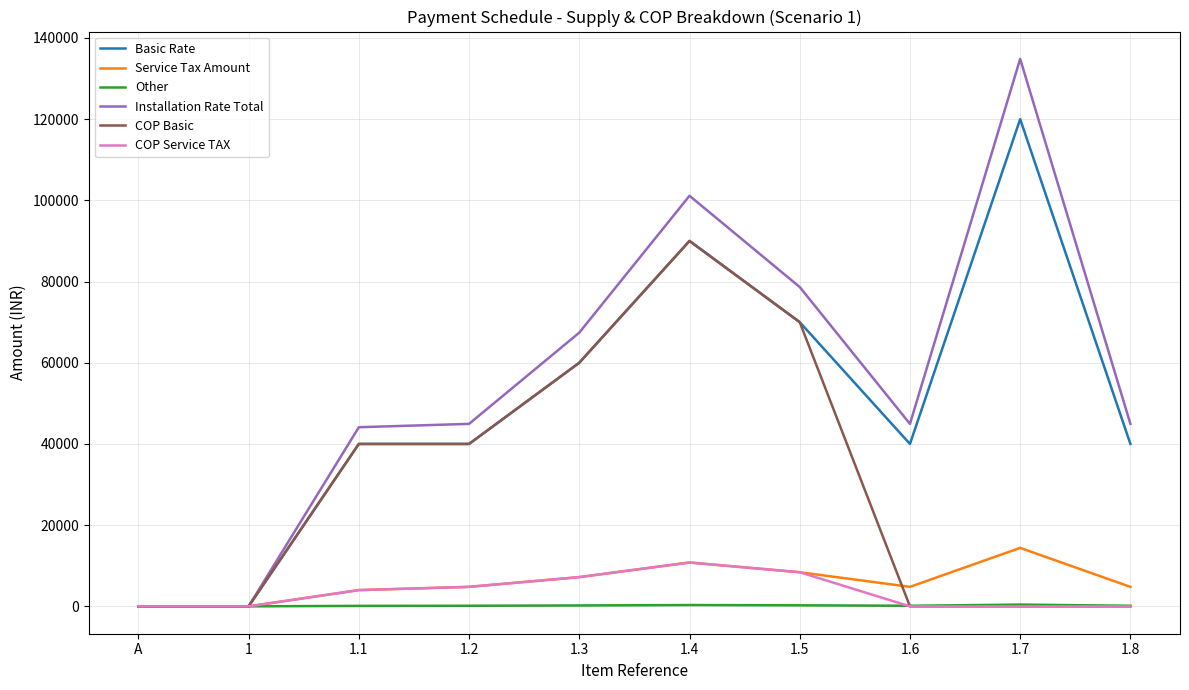

At how many categories does at least one series exceed 93565?

2